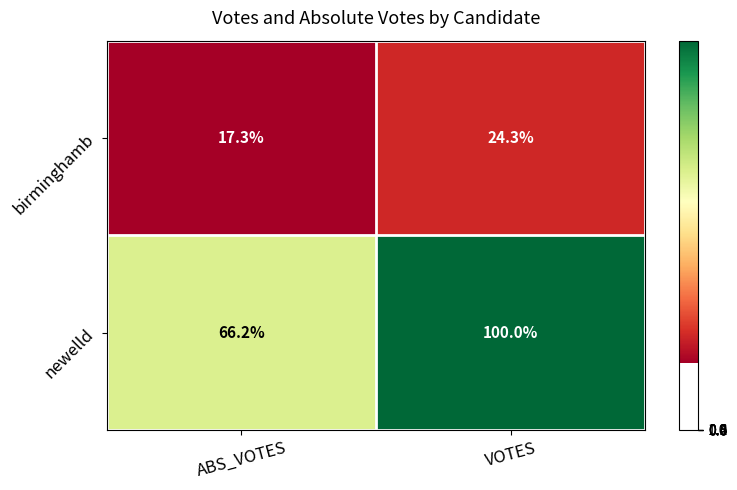

Reading right to left, what are all the values shown in this chart?

birminghamb: 24.3	17.3
newelld: 100.0	66.2